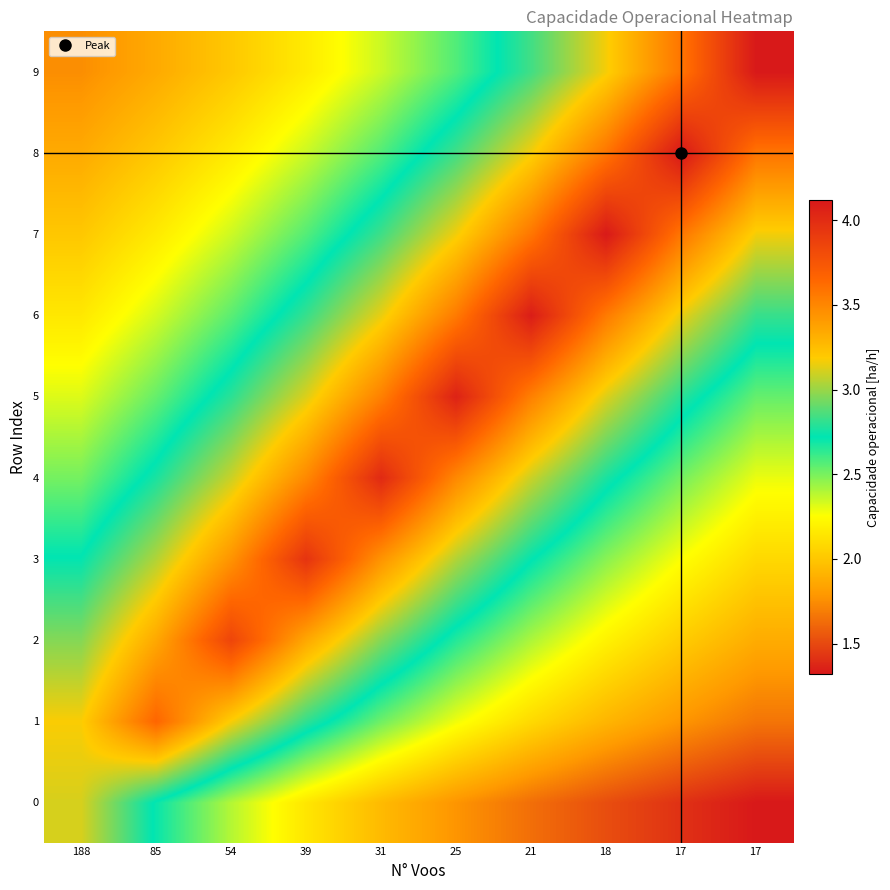

What is the difference between the highest and lowest values at 188?

1.4